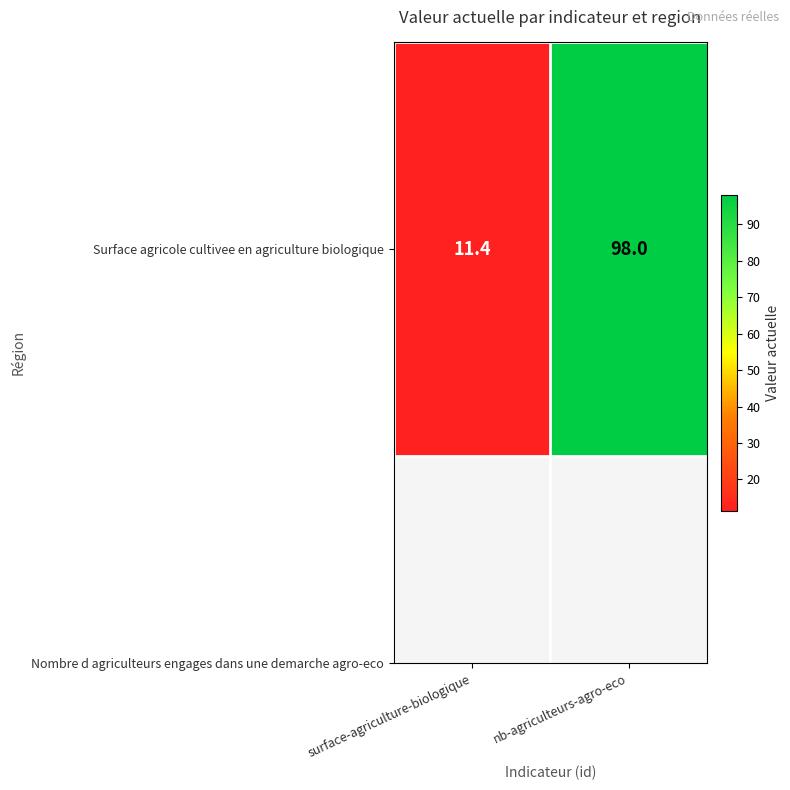

Which has a higher value, nb-agriculteurs-agro-eco or surface-agriculture-biologique?

nb-agriculteurs-agro-eco